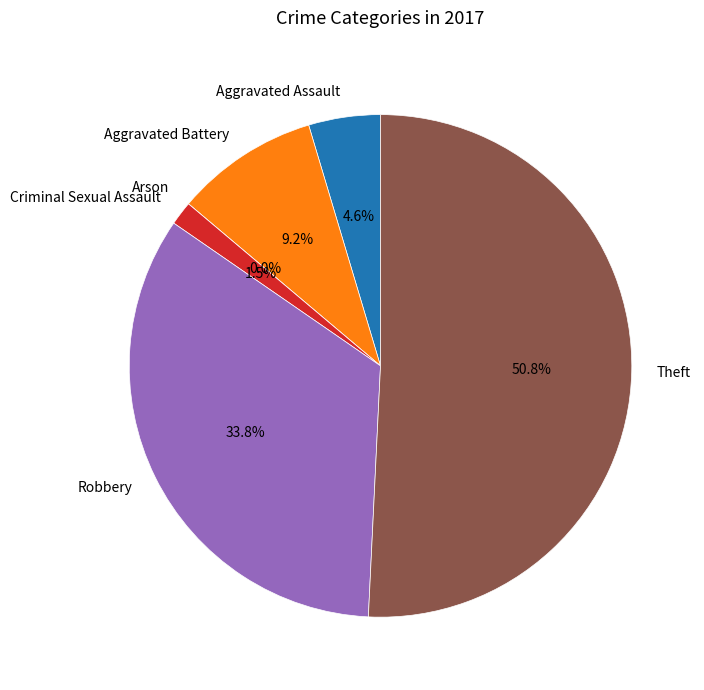

To the nearest percent, what is the average slice percentage?

17%